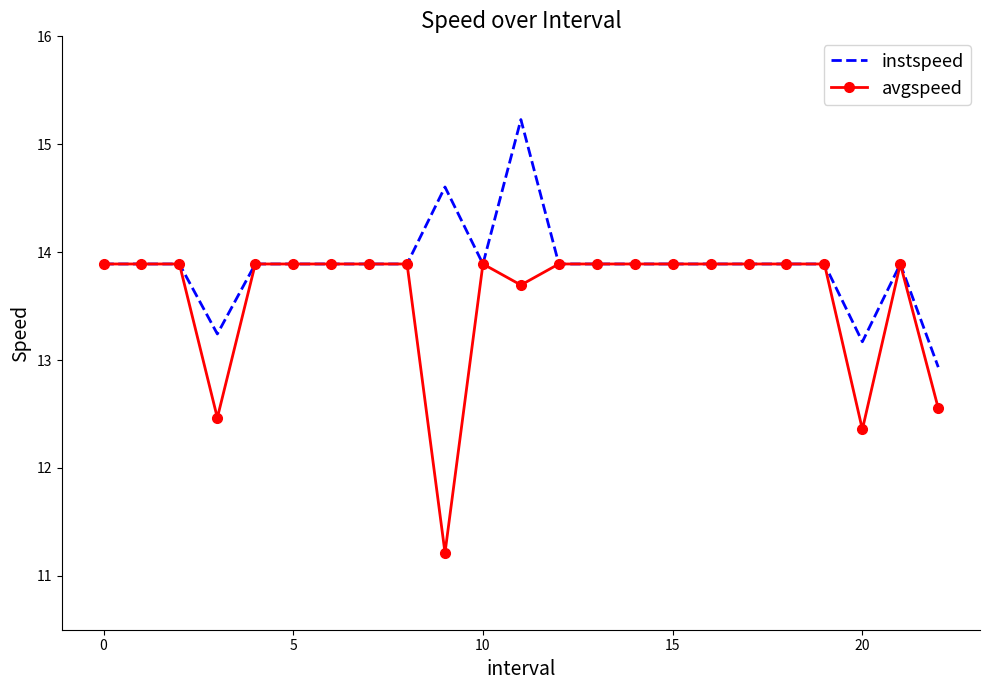

Which series has the largest total across all categories?

instspeed